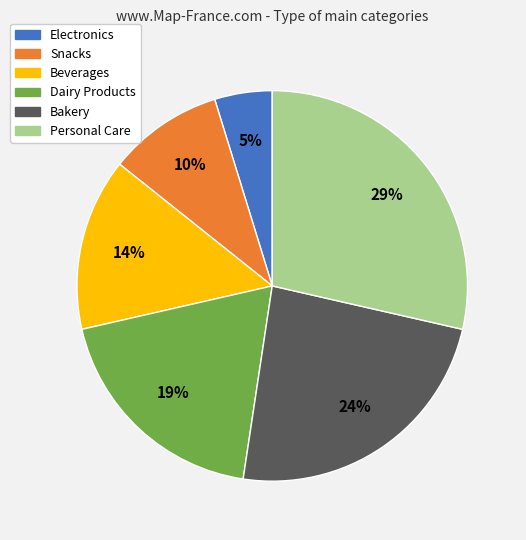

The Personal Care slice represents 29% of the pie. True or false?

True